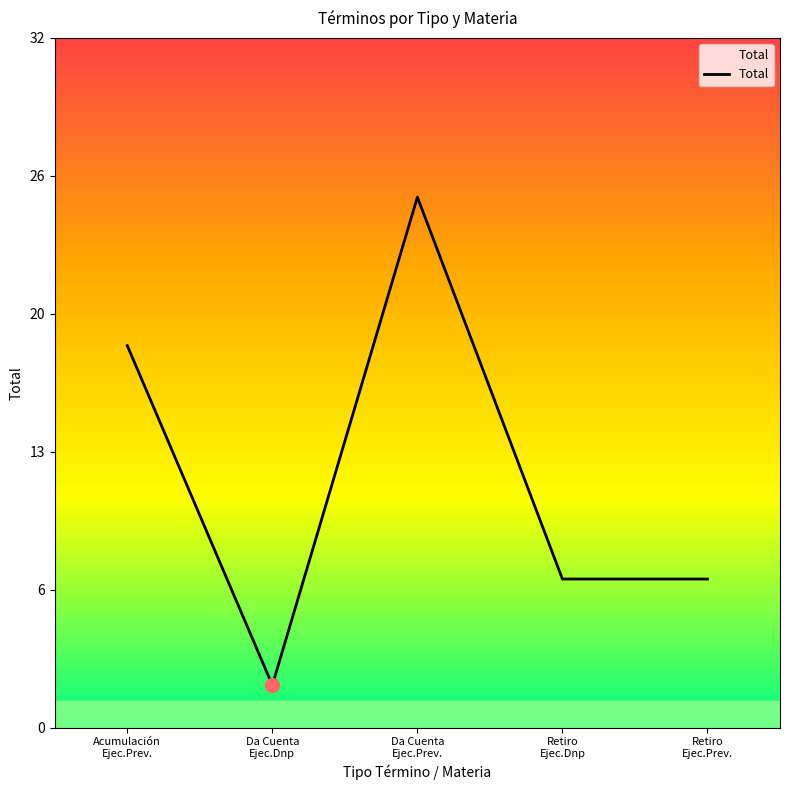

What is the value of the 2nd point from the left?

2